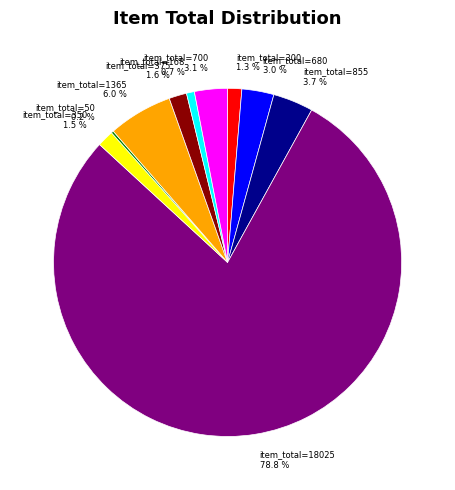

Is the sum of item_total=168 and item_total=18025 greater than half?

Yes